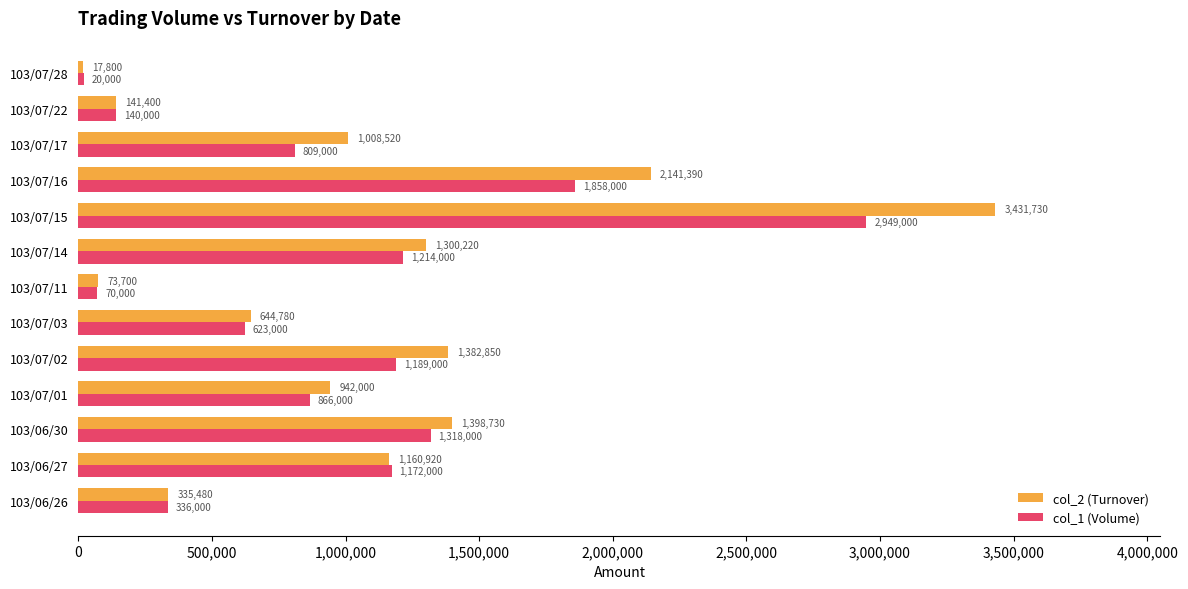

True or false: col_1 (Volume) has a value of 1172000 at 103/06/27.

True